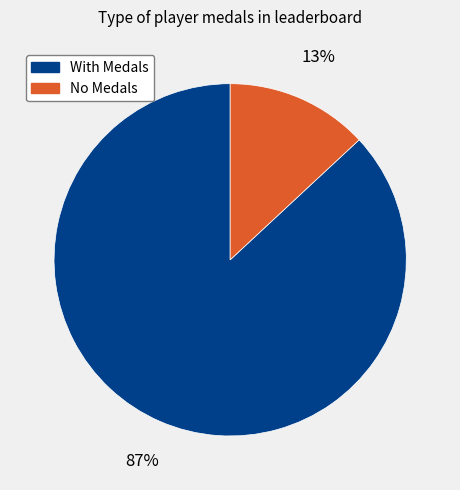

To the nearest percent, what is the difference between the largest and smallest slice percentages?

74%